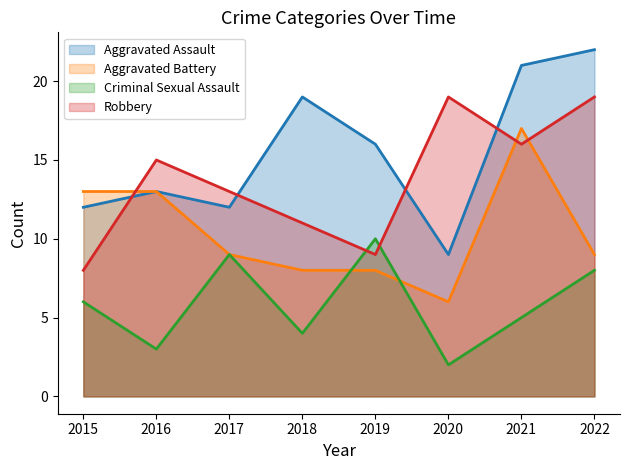

What is the value of the Criminal Sexual Assault point at the 4th from the left?

4